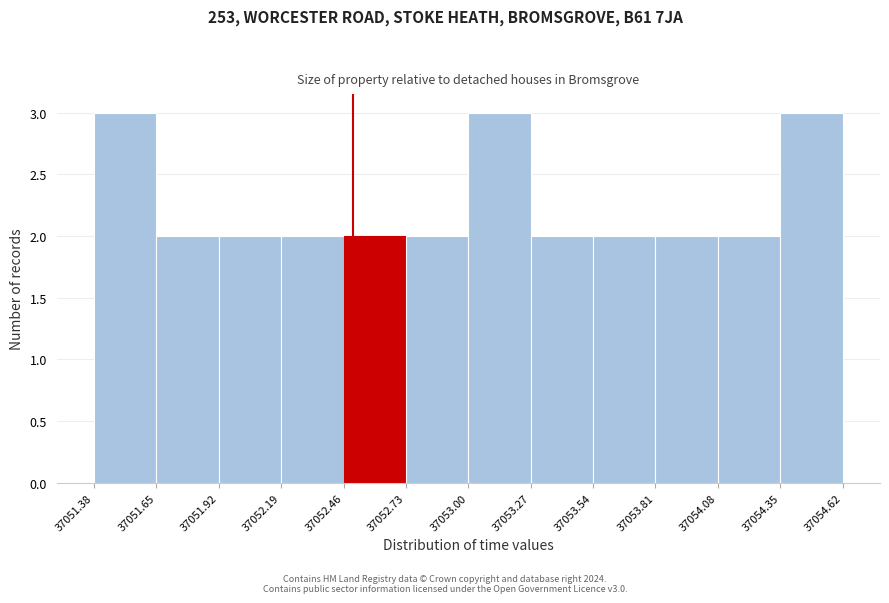

Reading left to right, transcribe this chart: for each bar, give the range it covers on the x-axis and its height. The values are not printed on the chart, so give them approximately, as read against the axis.

37051.38 to 37051.65: 3
37051.65 to 37051.92: 2
37051.92 to 37052.19: 2
37052.19 to 37052.46: 2
37052.46 to 37052.73: 2
37052.73 to 37053.00: 2
37053.00 to 37053.27: 3
37053.27 to 37053.54: 2
37053.54 to 37053.81: 2
37053.81 to 37054.08: 2
37054.08 to 37054.35: 2
37054.35 to 37054.62: 3